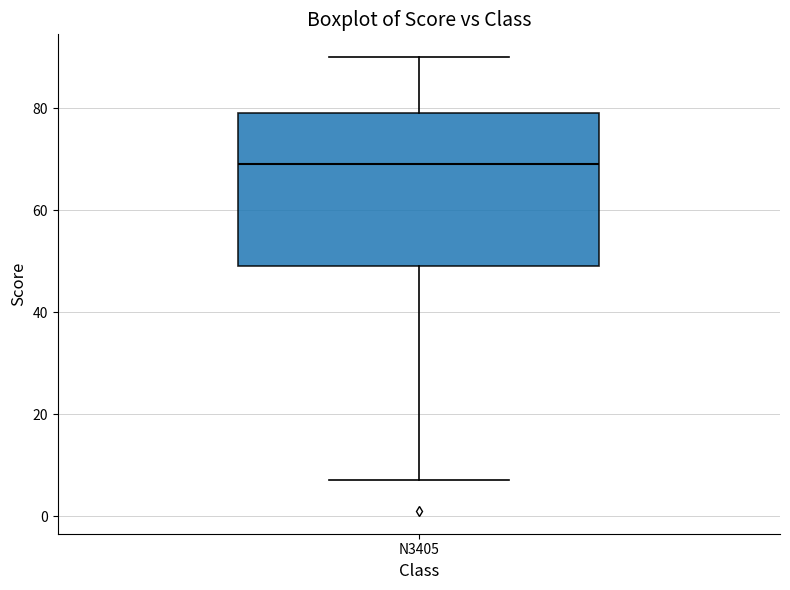

Where does the upper whisker of the box for N3405 end on the y-axis? The values are not printed on the chart, so give them approximately, as read against the axis.

90